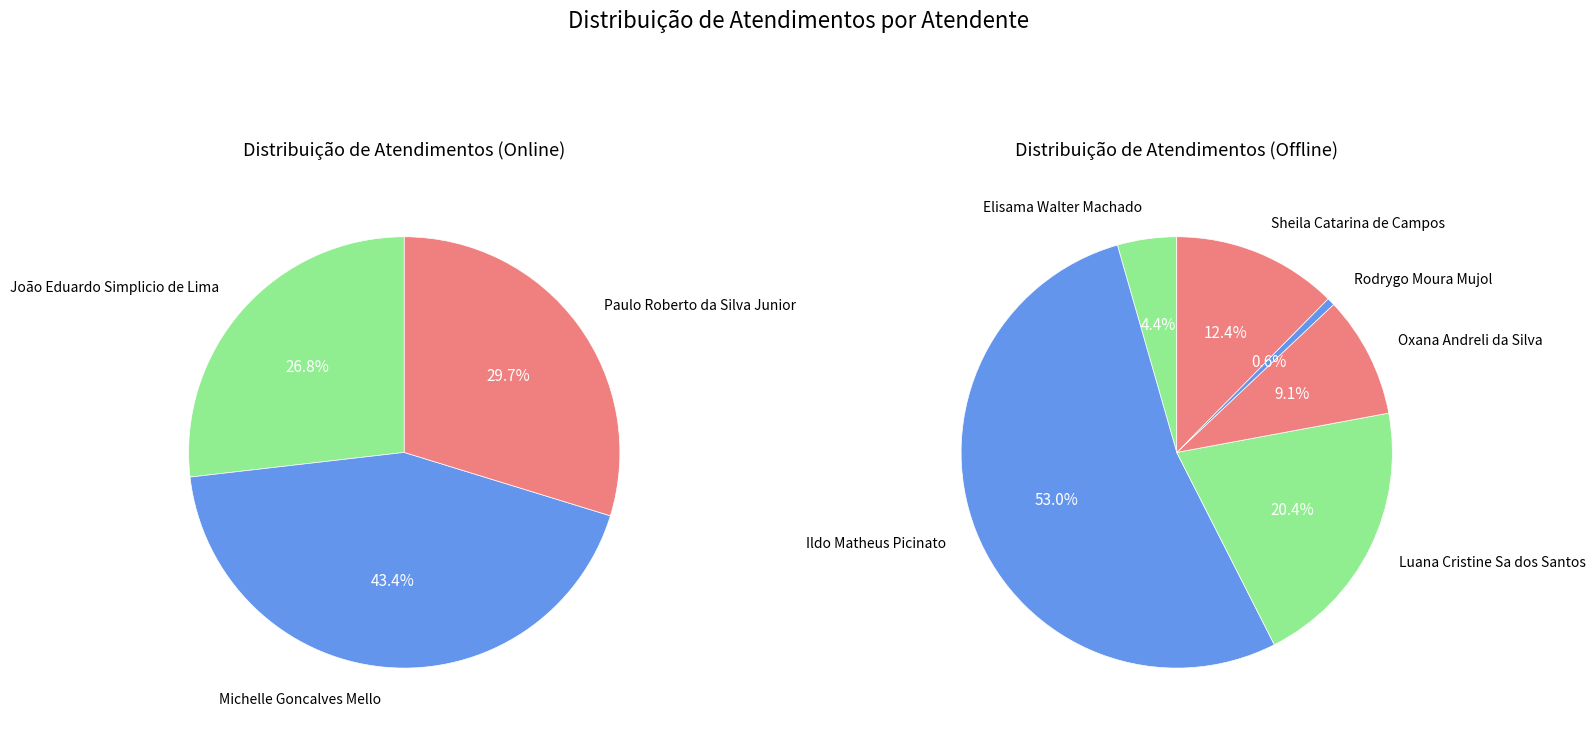

How many segments does this pie chart have?

9